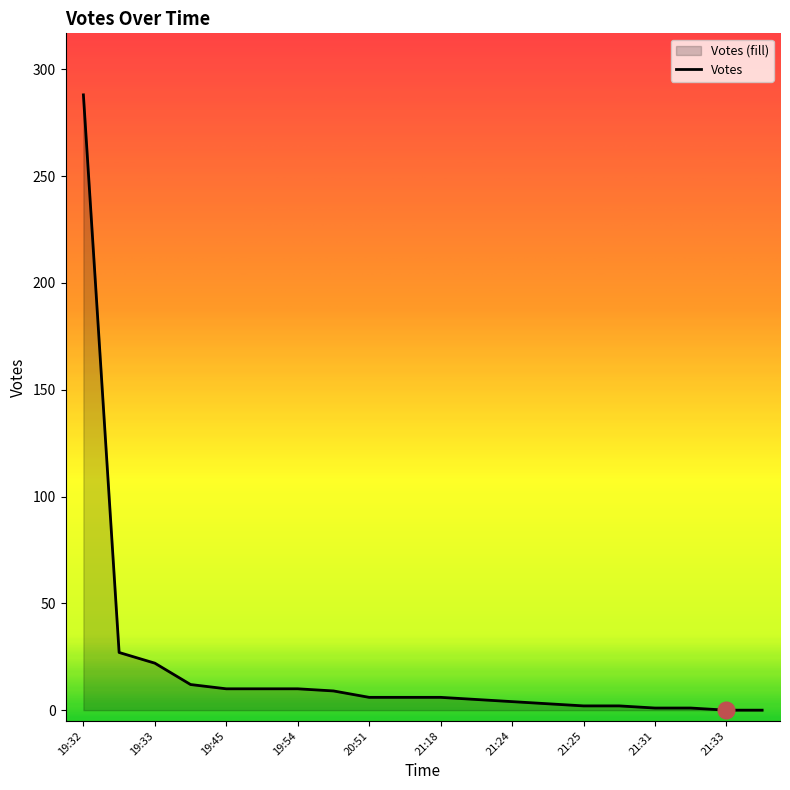

Where does the data first go above 6?

19:32